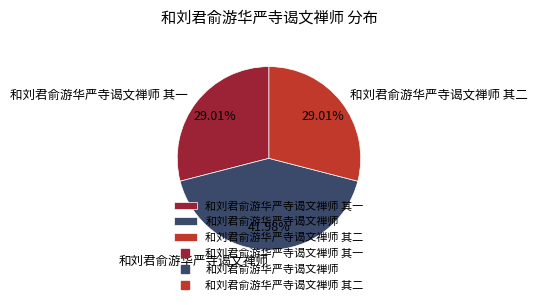

Is the sum of 和刘君俞游华严寺谒文禅师 and 和刘君俞游华严寺谒文禅师 其一 greater than half?

Yes